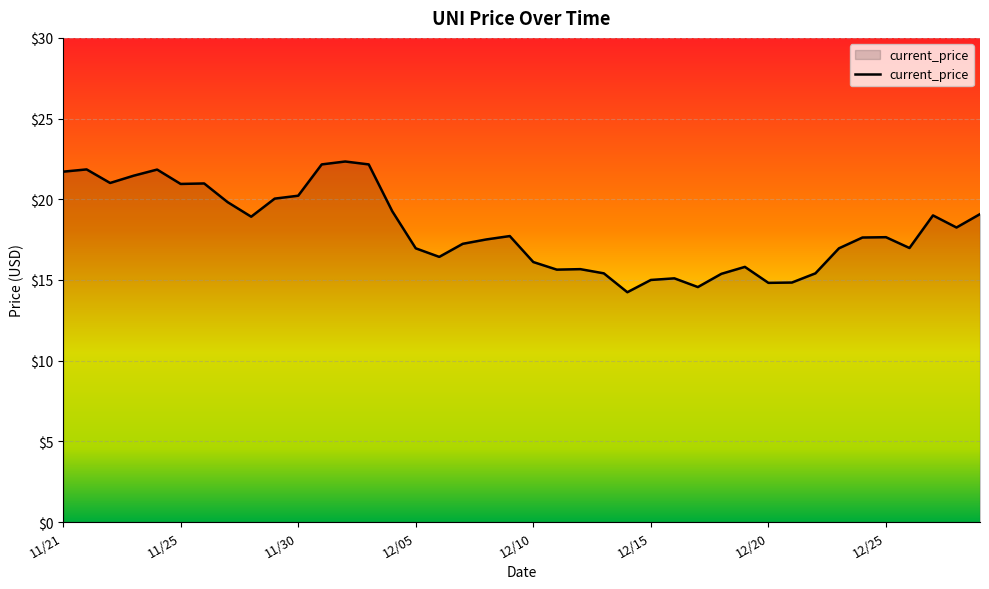

What is the greatest value displayed?

22.3